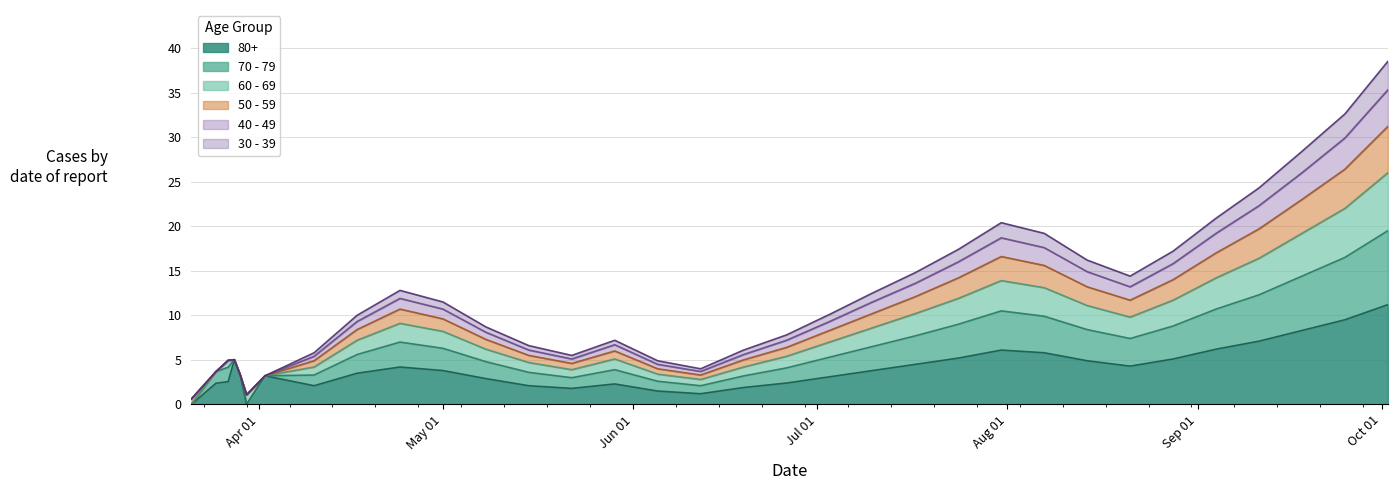

Where is the first local maximum for 70 - 79?

2020-03-28